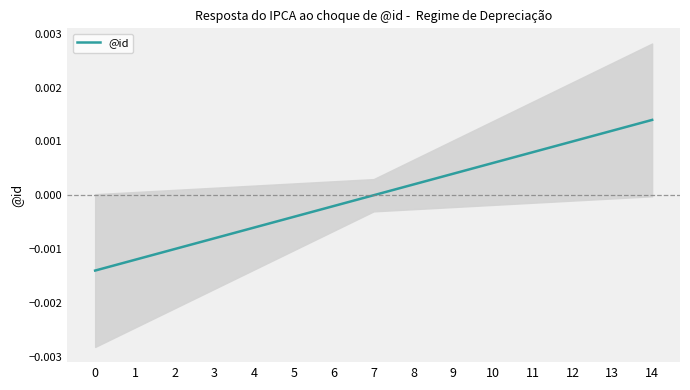

The value of @id at 7 is 0.0. True or false?

True